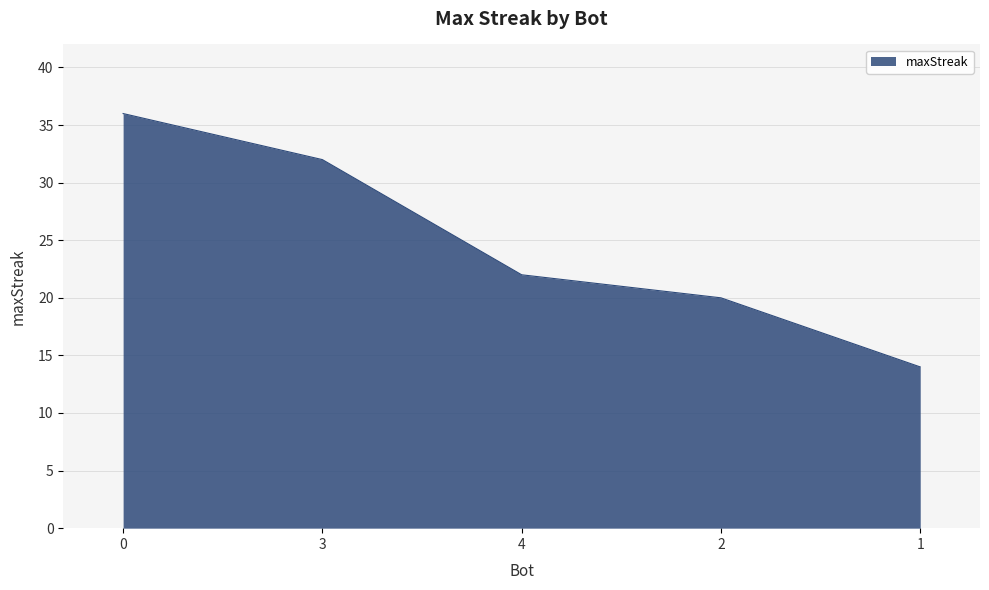

Which label corresponds to the smallest value in the chart?

1